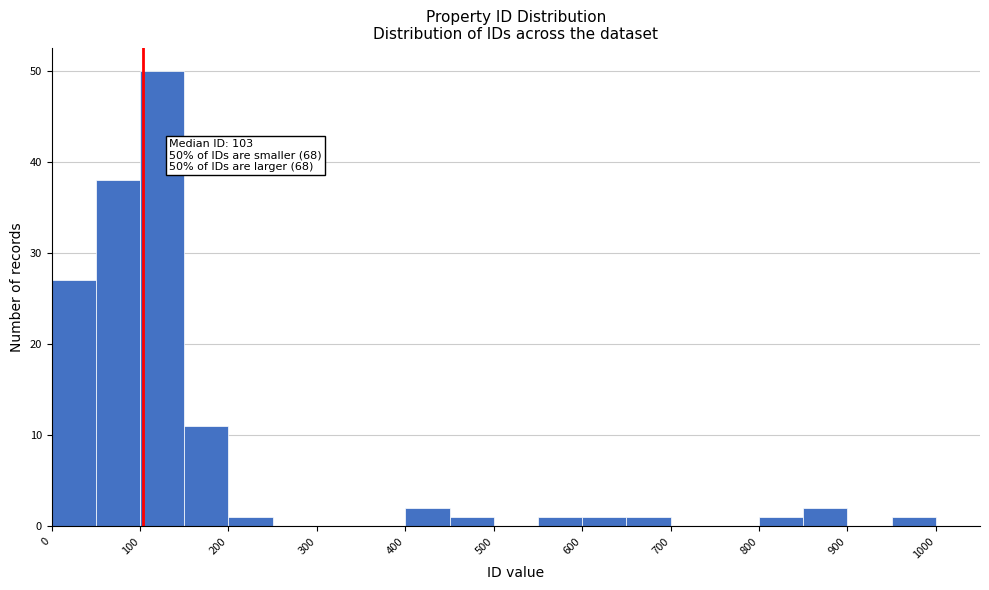

Which range on the x-axis has the tallest bar?

100 to 150